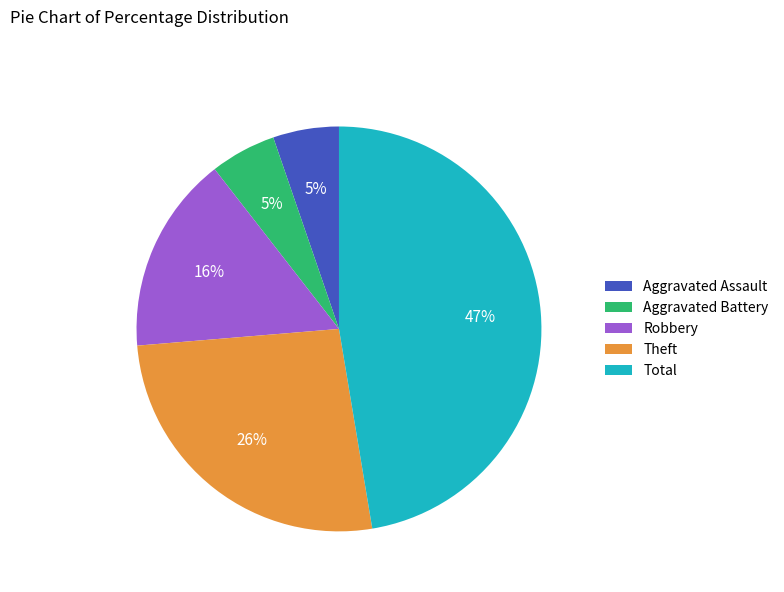

What is the largest slice in the pie chart?

Total